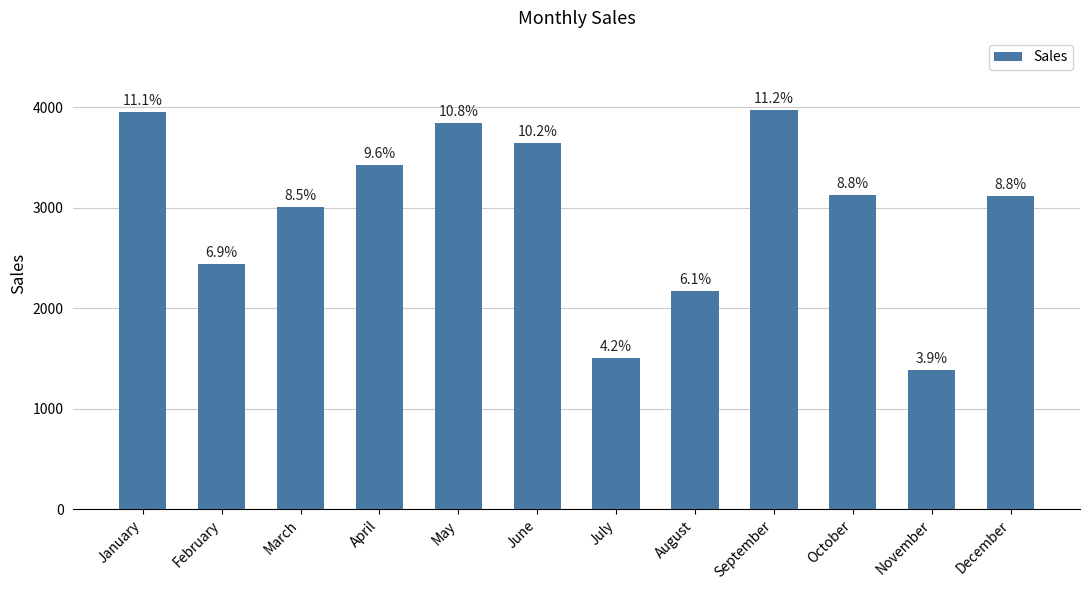

True or false: the data shows 3128 at October.

True